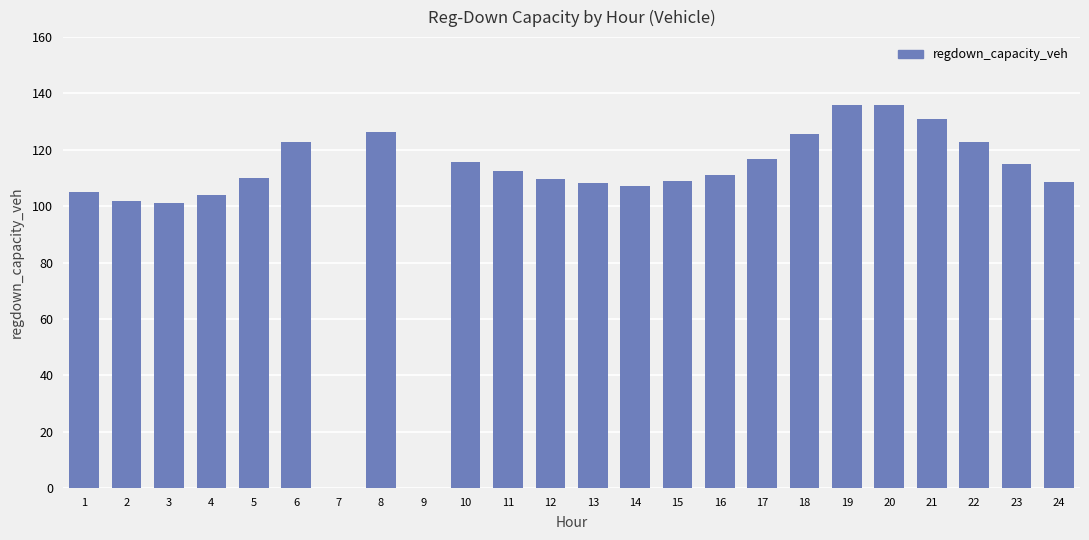

What is the sum of all values?

2535.9